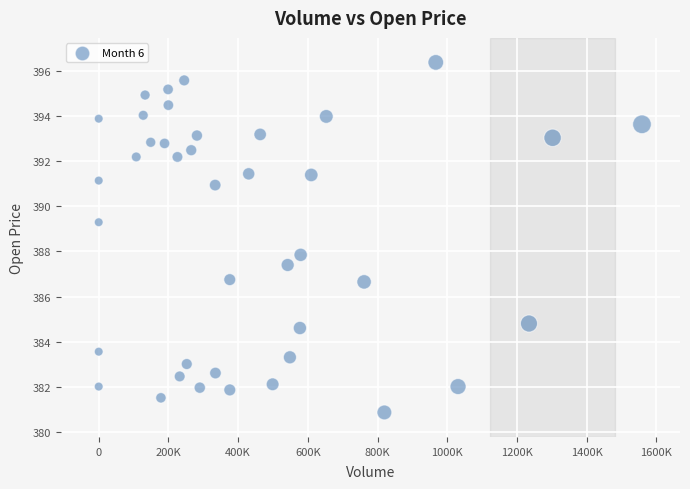

What is the range of X values (max minus min)?

1558706.0